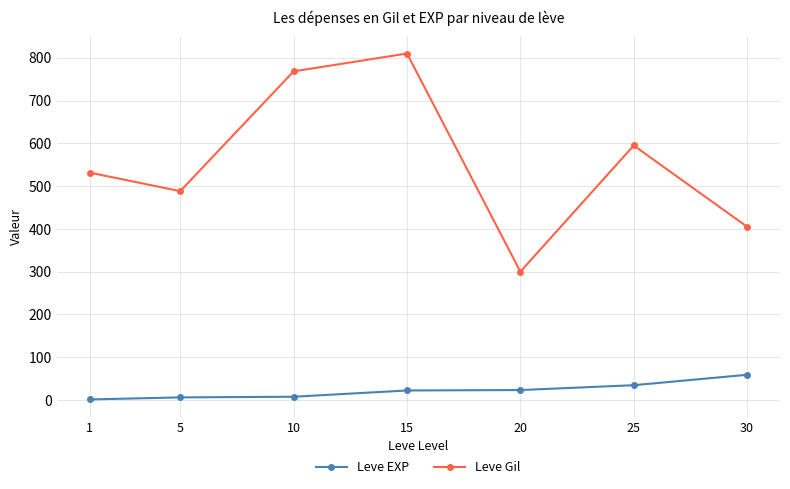

What is the value of the Leve Gil point at the 6th from the left?

595.0